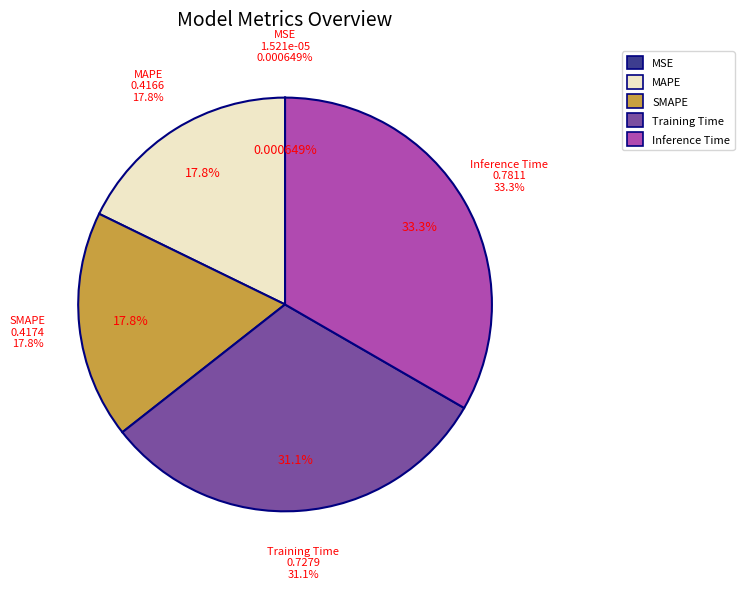

Rank the categories by value from highest to lowest.

Inference Time, Training Time, SMAPE, MAPE, MSE